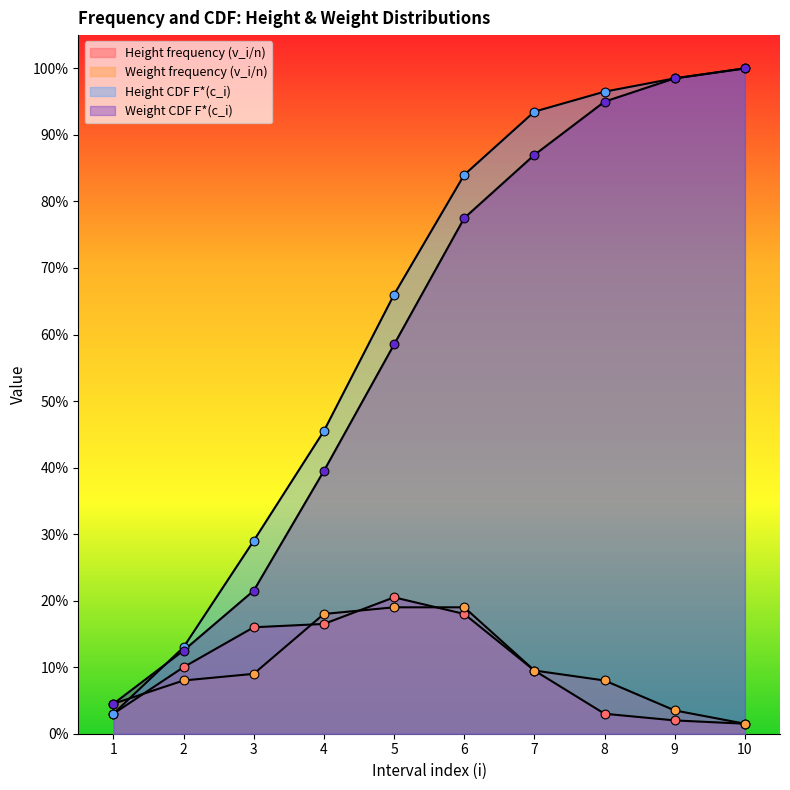

Which series has the largest Y range (max minus min)?

Height CDF F*(c_i)